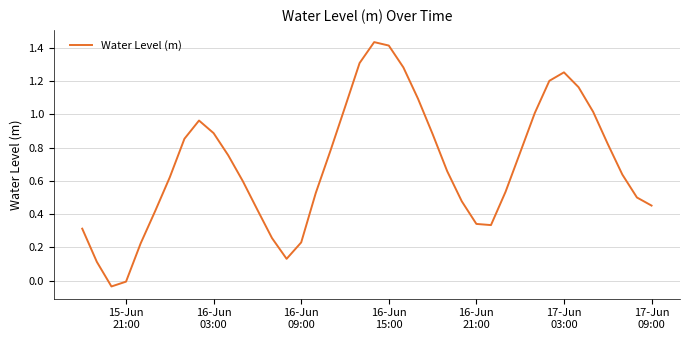

What is the difference between the maximum and minimum values?

1.5